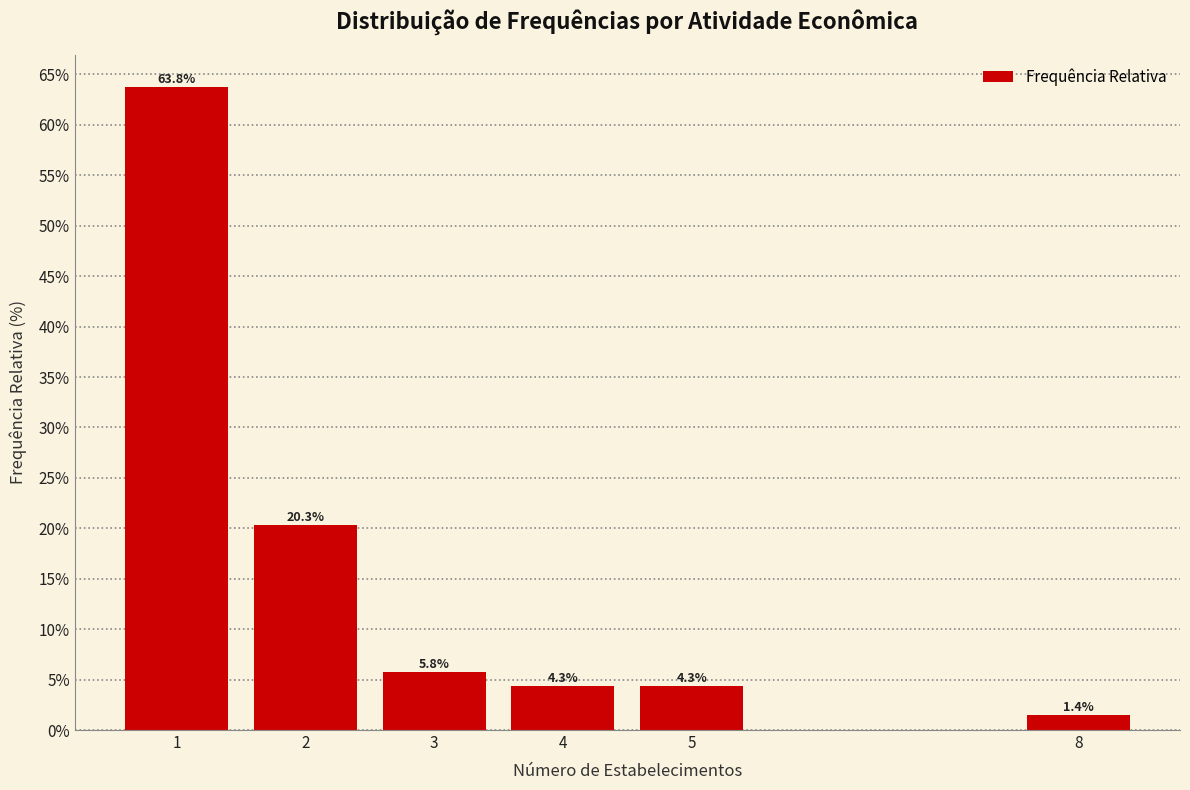

Reading left to right, what are all the values shown in this chart?

63.8	20.3	5.8	4.3	4.3	1.4